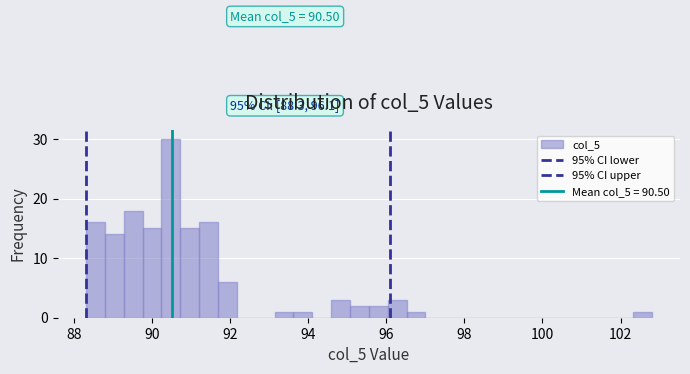

Read against the x-axis, roughly where is the centre of the tallest bar?

90.4